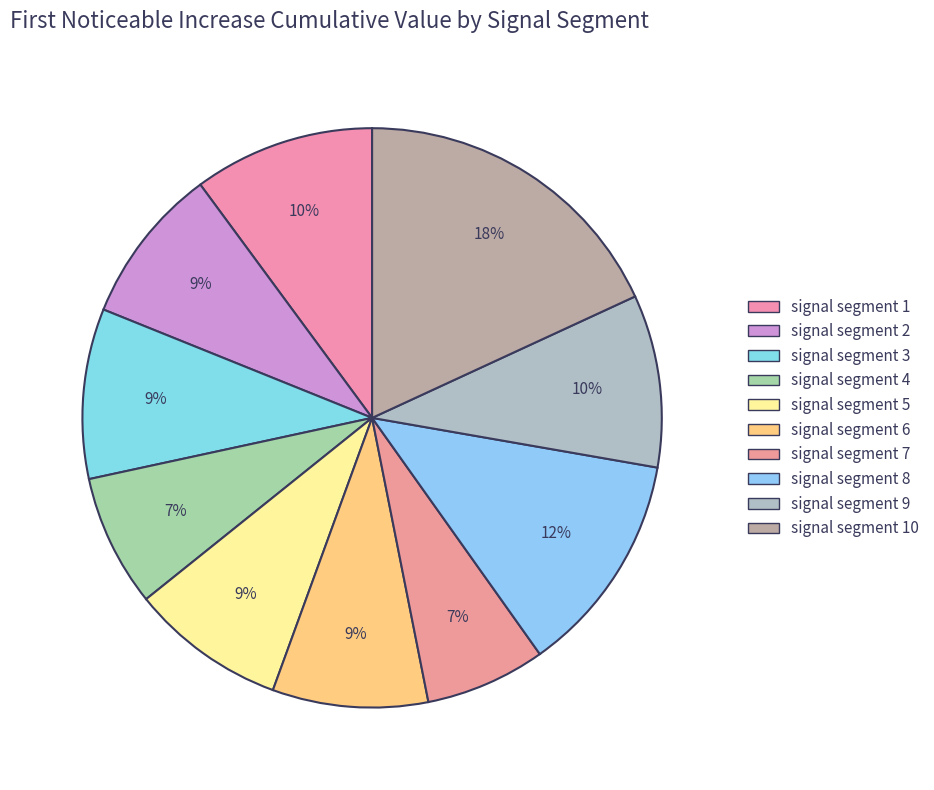

Rank the categories by value from highest to lowest.

signal segment 10, signal segment 8, signal segment 1, signal segment 9, signal segment 3, signal segment 2, signal segment 5, signal segment 6, signal segment 4, signal segment 7